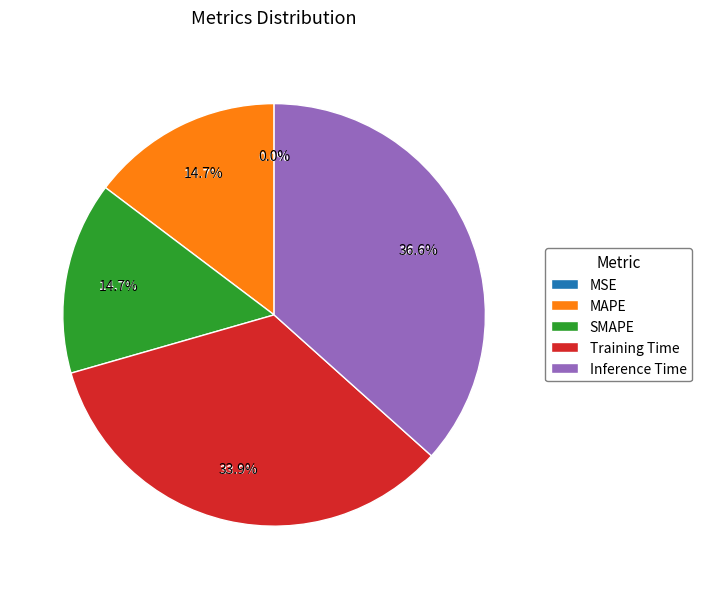

Is SMAPE the majority of the pie?

No